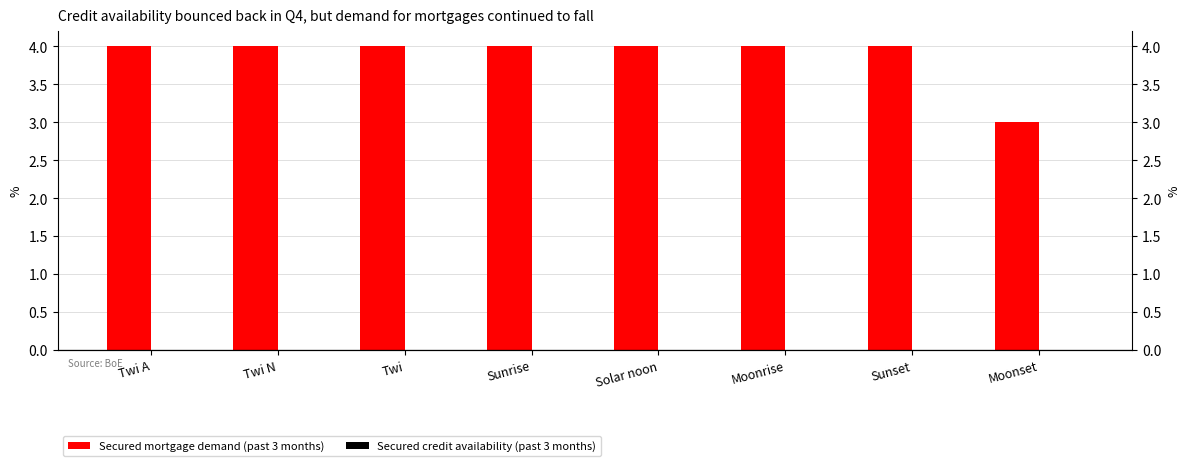

Which has a higher value, Sunrise or Twi A?

Sunrise